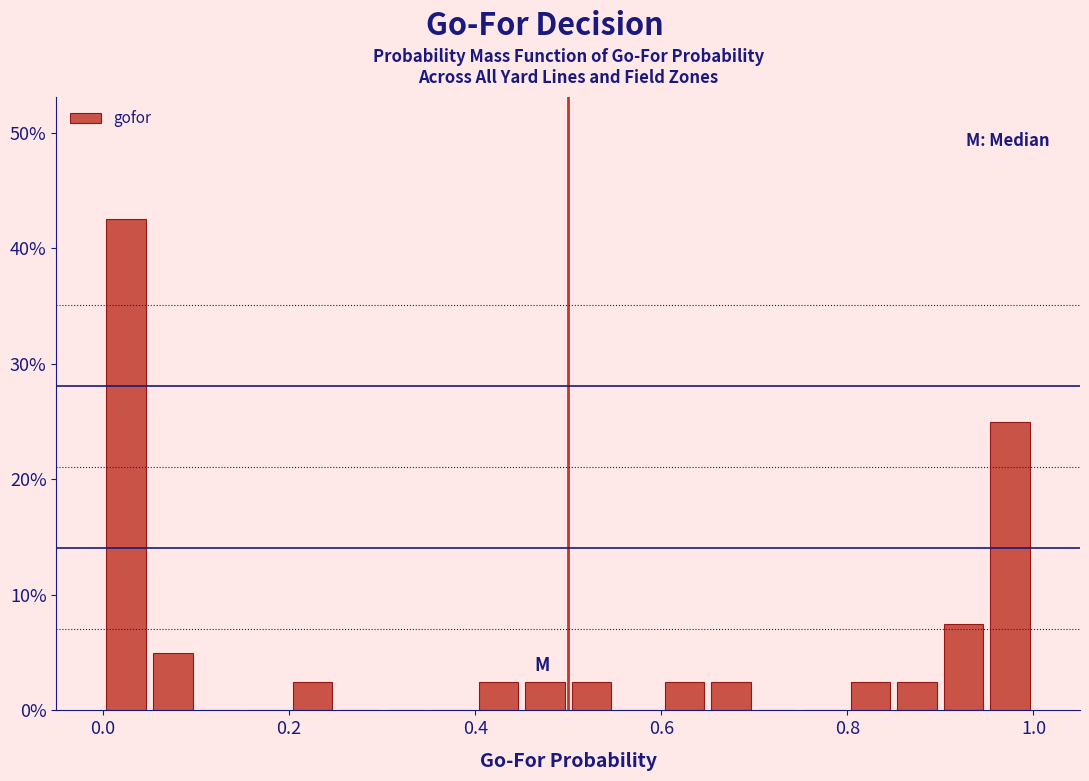

Around what value on the x-axis is the tallest bar? Give the approximate position of its centre, as read against the axis.

0.02